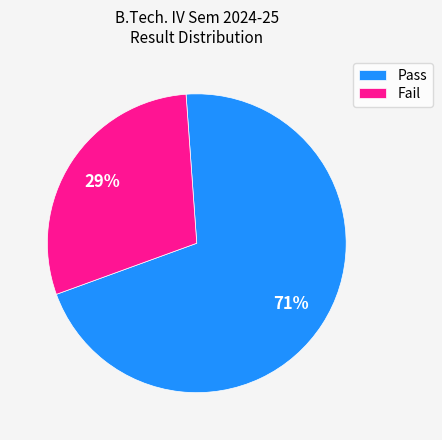

How many slices are in this pie chart?

2